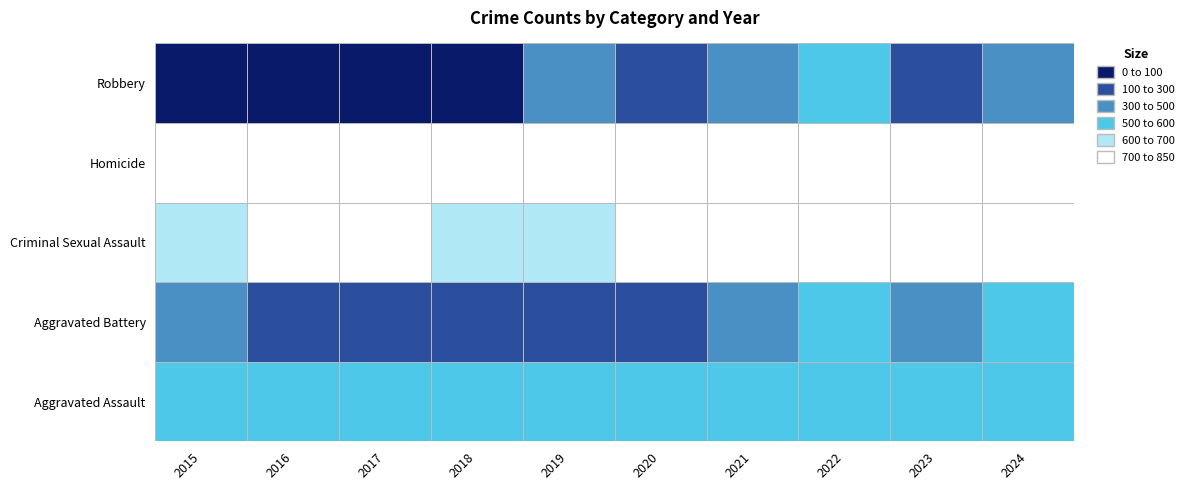

Count the number of categories in the chart.

10